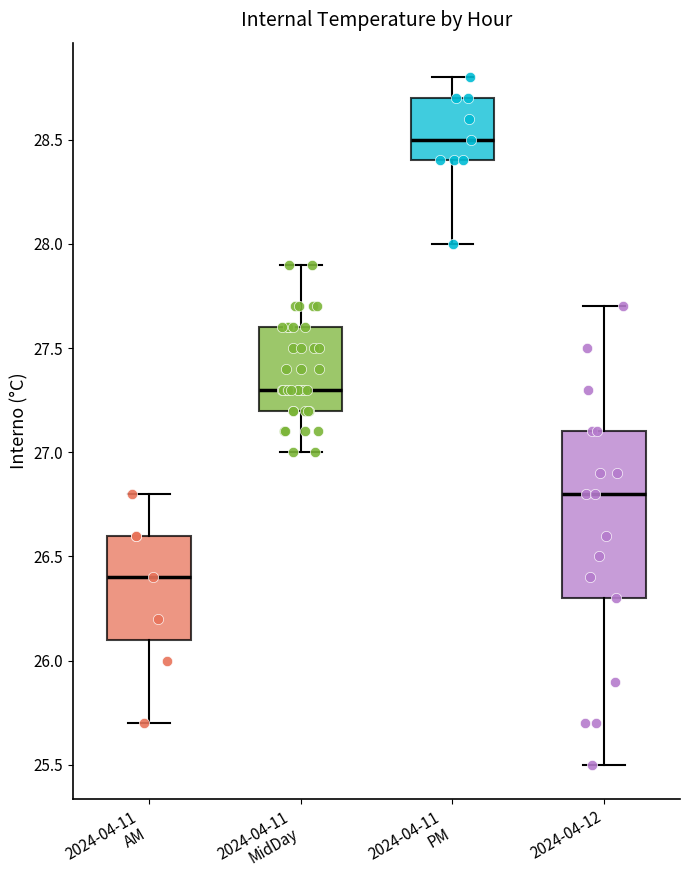

Comparing the boxes themselves (not the whiskers), which one is the tallest?

2024-04-12